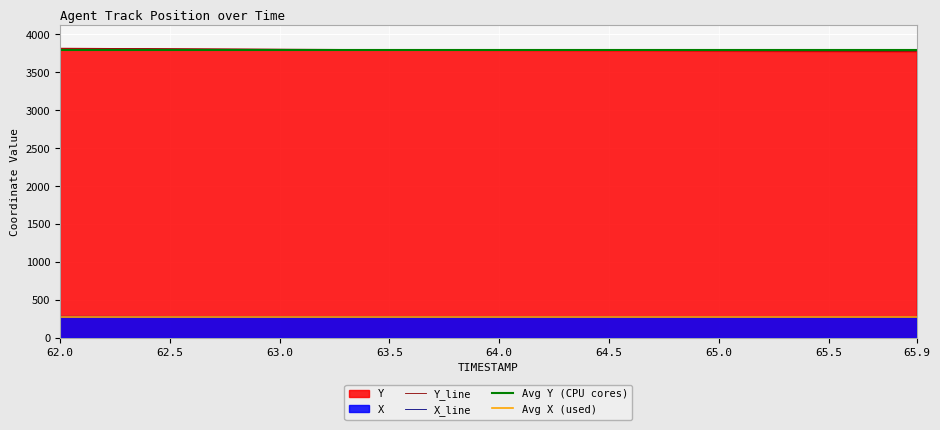

What is the average value of the X series?

276.9